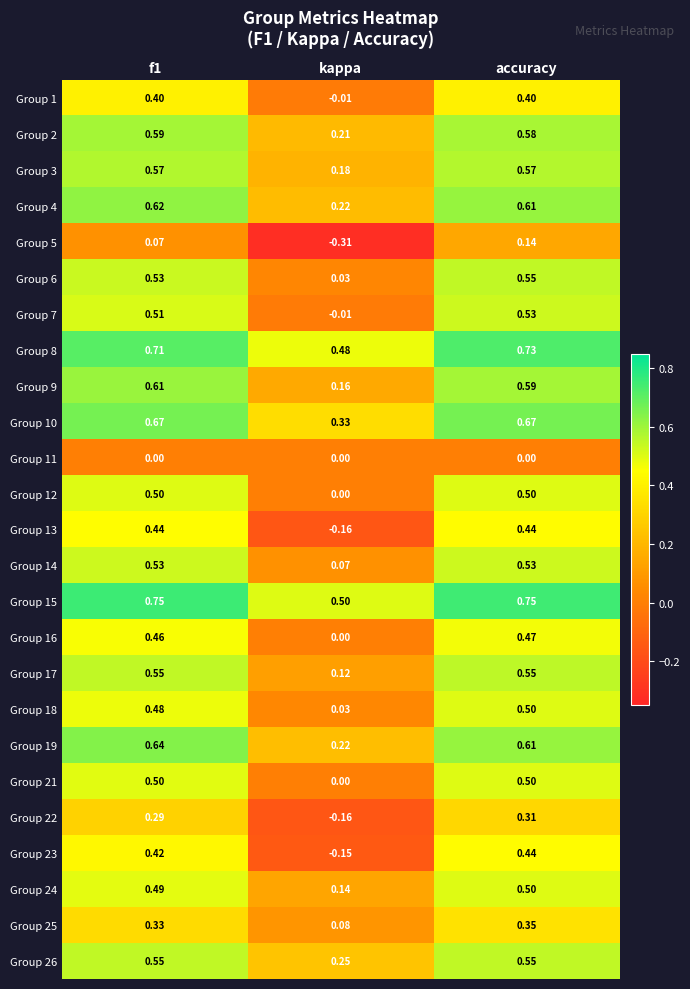

At which category is the sum across all series the highest?

accuracy